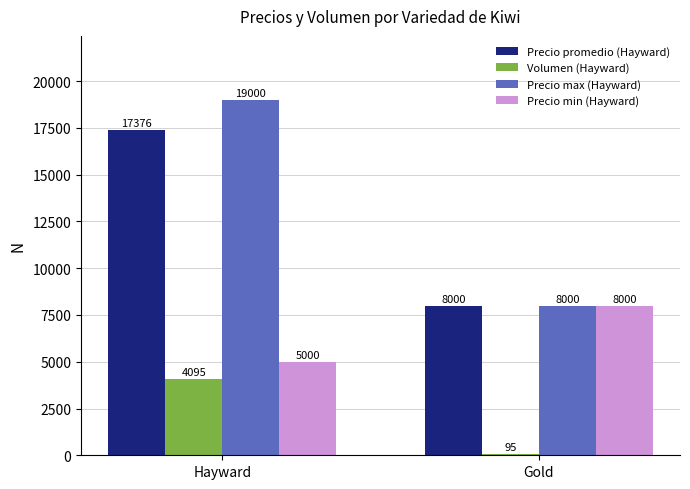

The value of Volumen (Hayward) at Gold is 95. True or false?

True